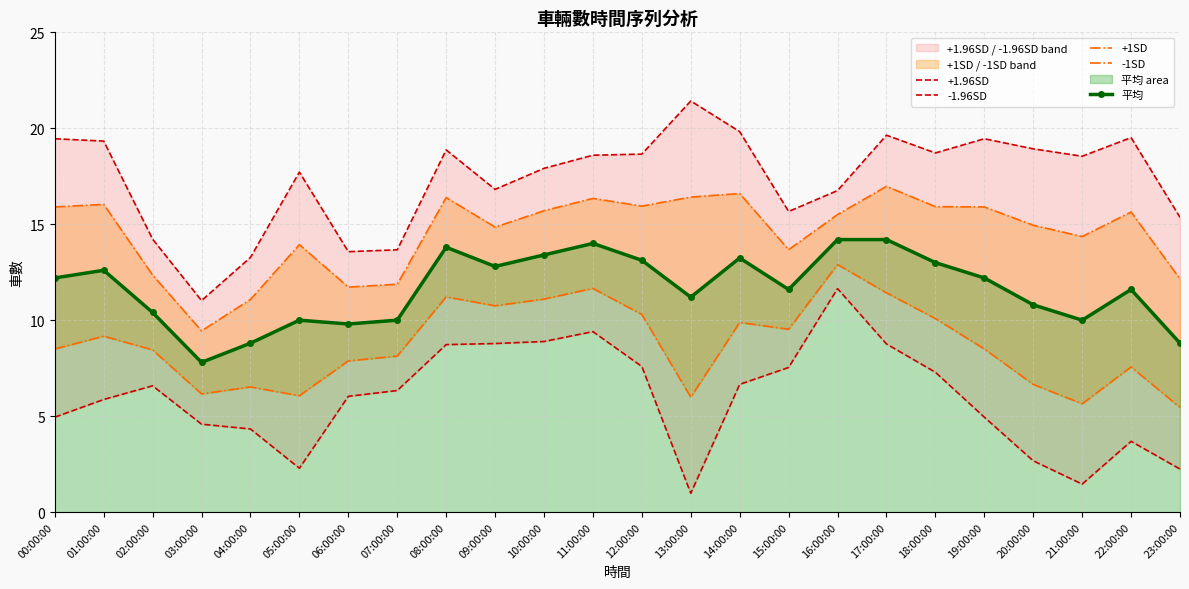

What is the maximum value for +1.96SD?

21.4